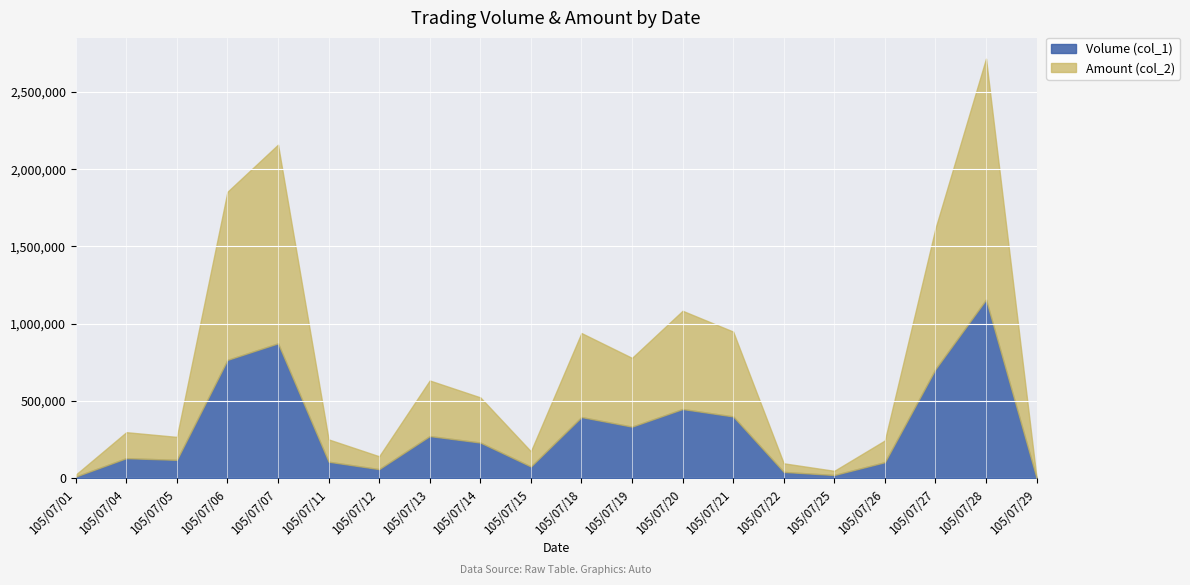

How many data points does each series have?

20